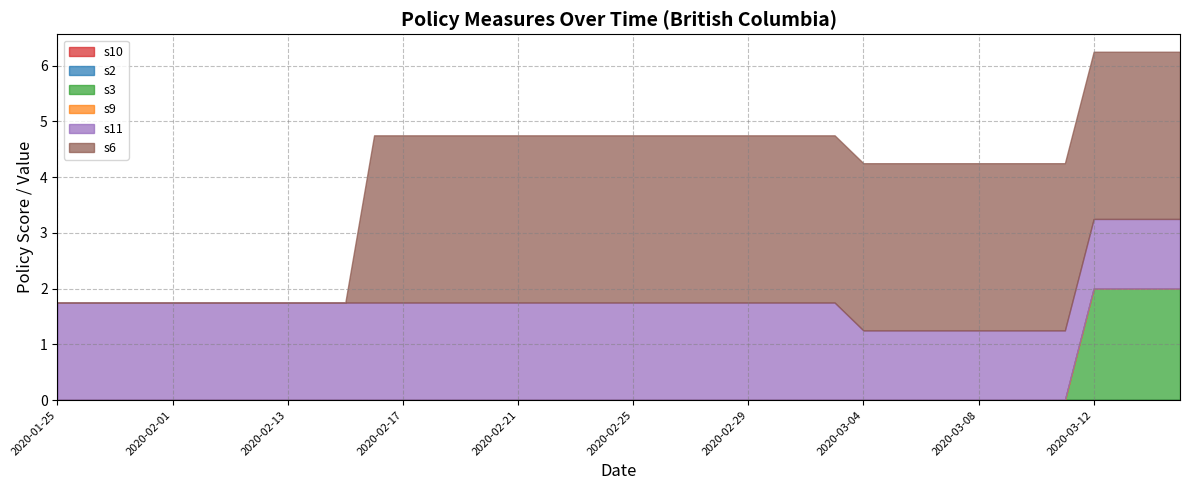

At which category is the sum across all series the highest?

2020-03-12